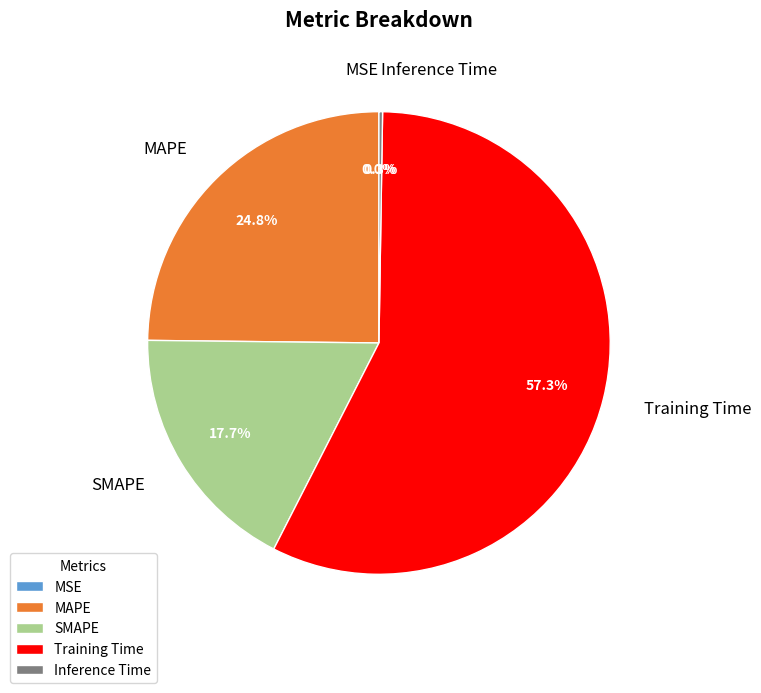

Does any single category account for the majority?

Yes